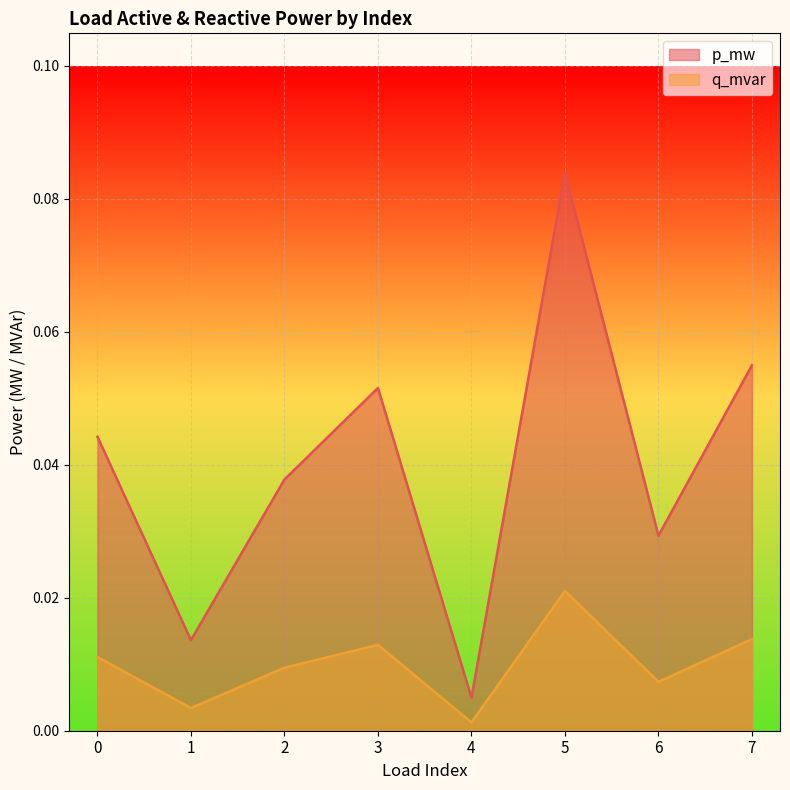

The value of q_mvar at 5 is 0.0. True or false?

False